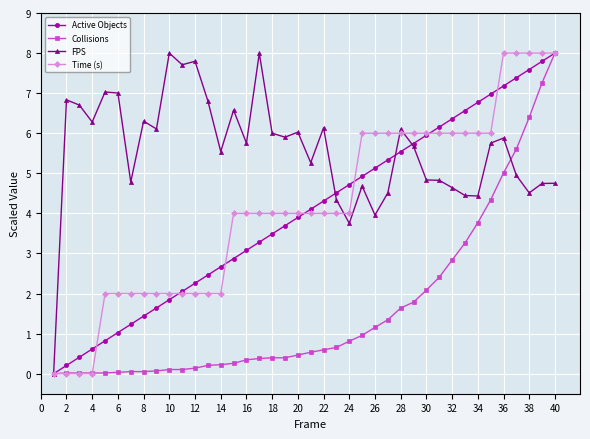

Which series has the largest total across all categories?

FPS